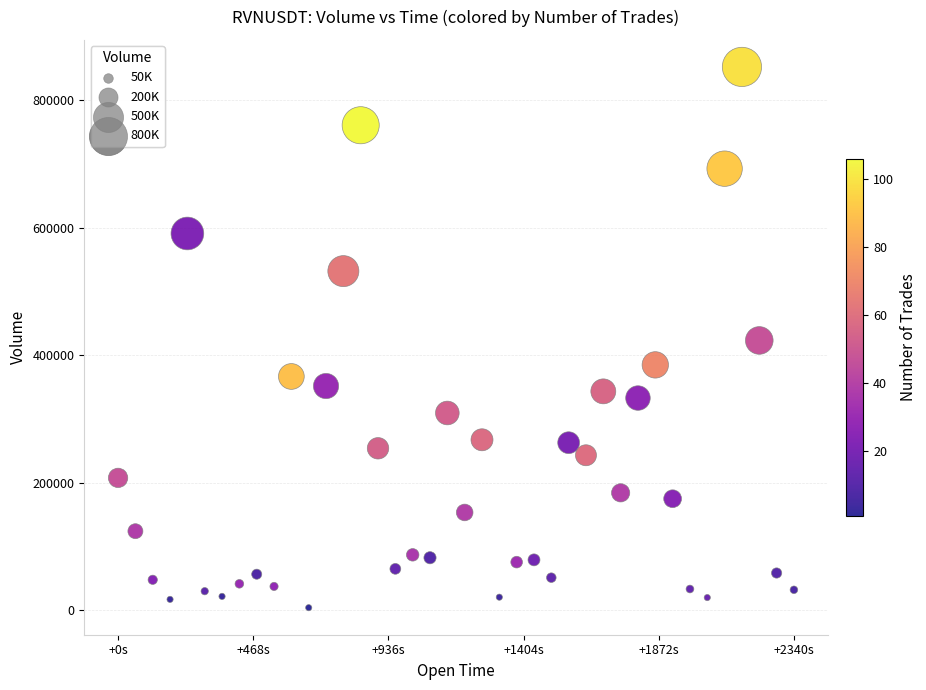

What is the range of X values (max minus min)?

2340